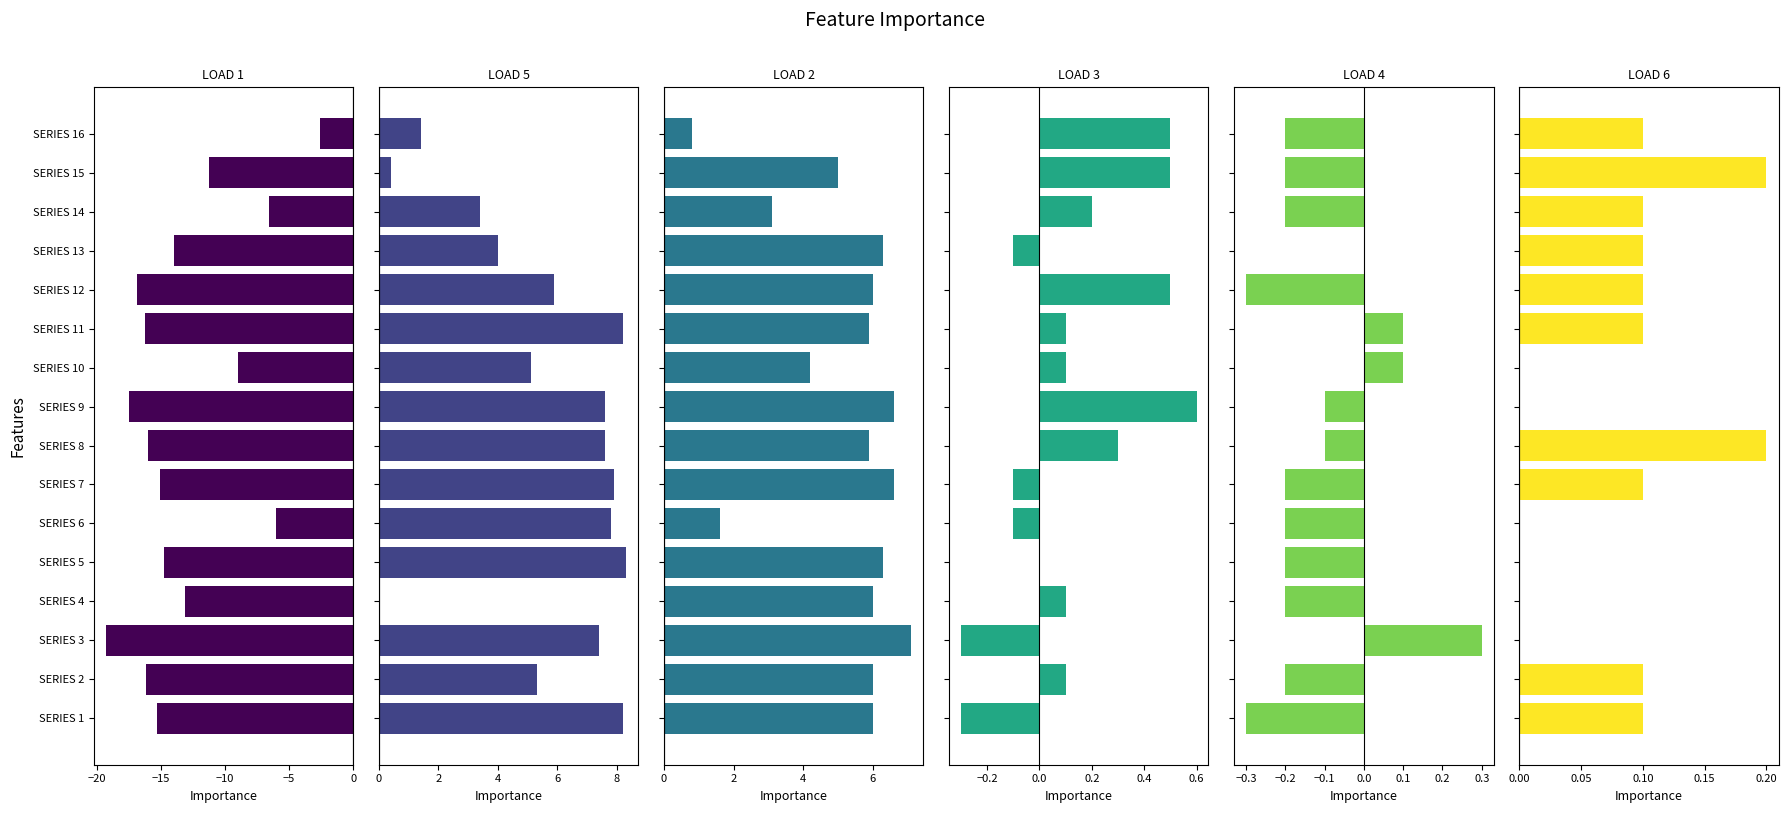

What is the sum of the LOAD 2 values at SERIES 4 and SERIES 14?

9.1